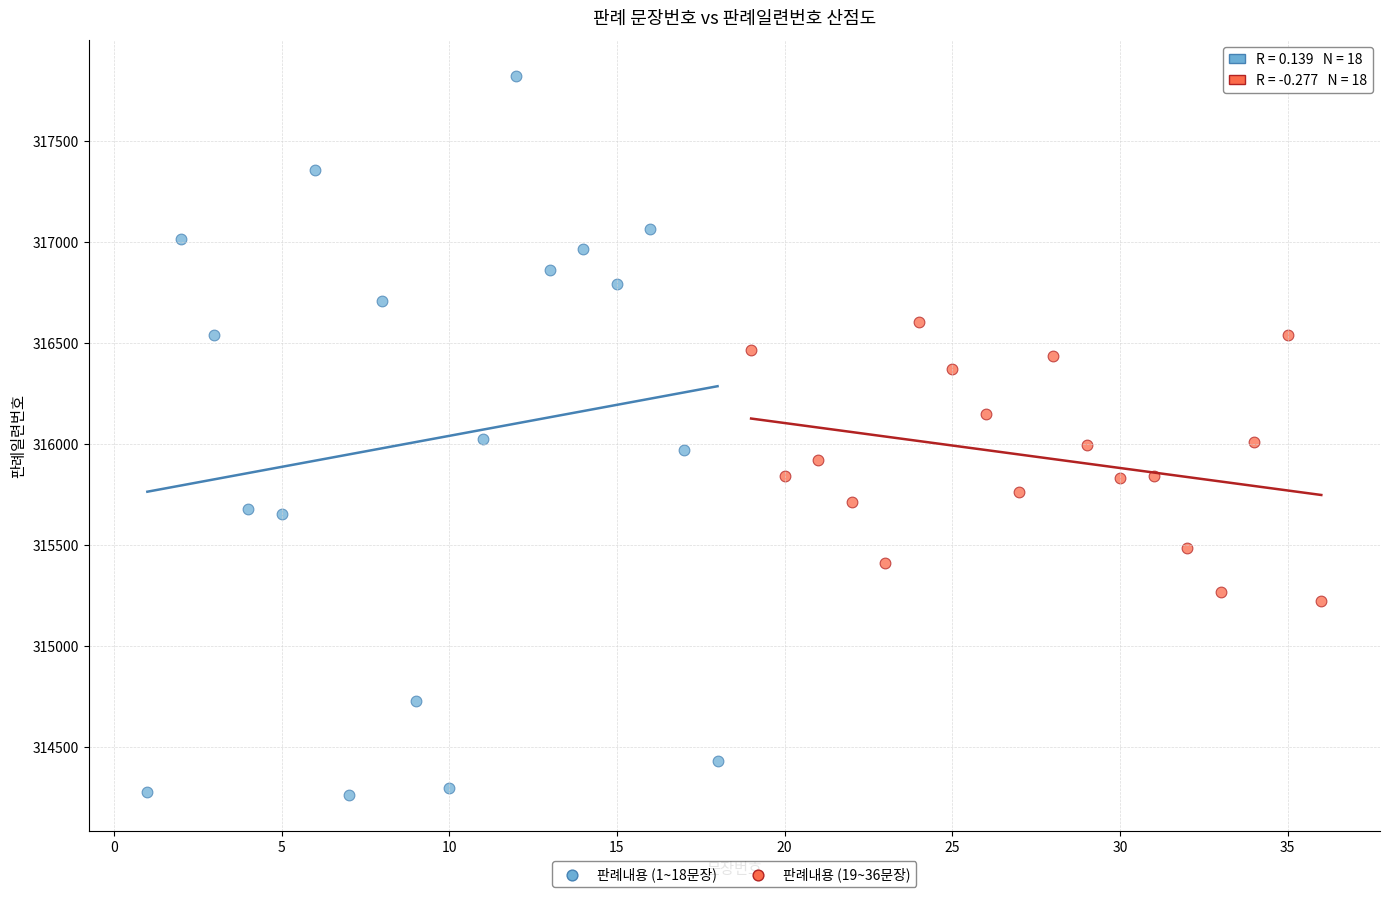

Which series has the widest spread of Y values?

판례내용 (1~18문장)